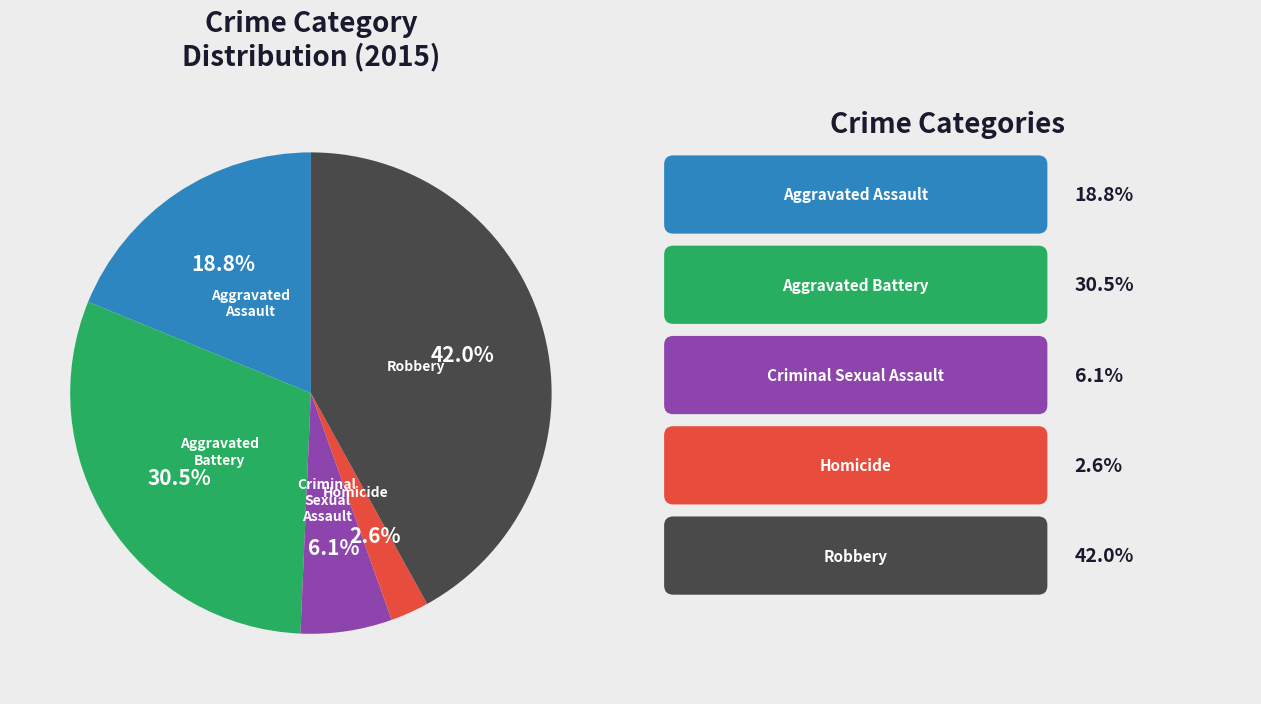

Is there a majority slice in this chart?

No